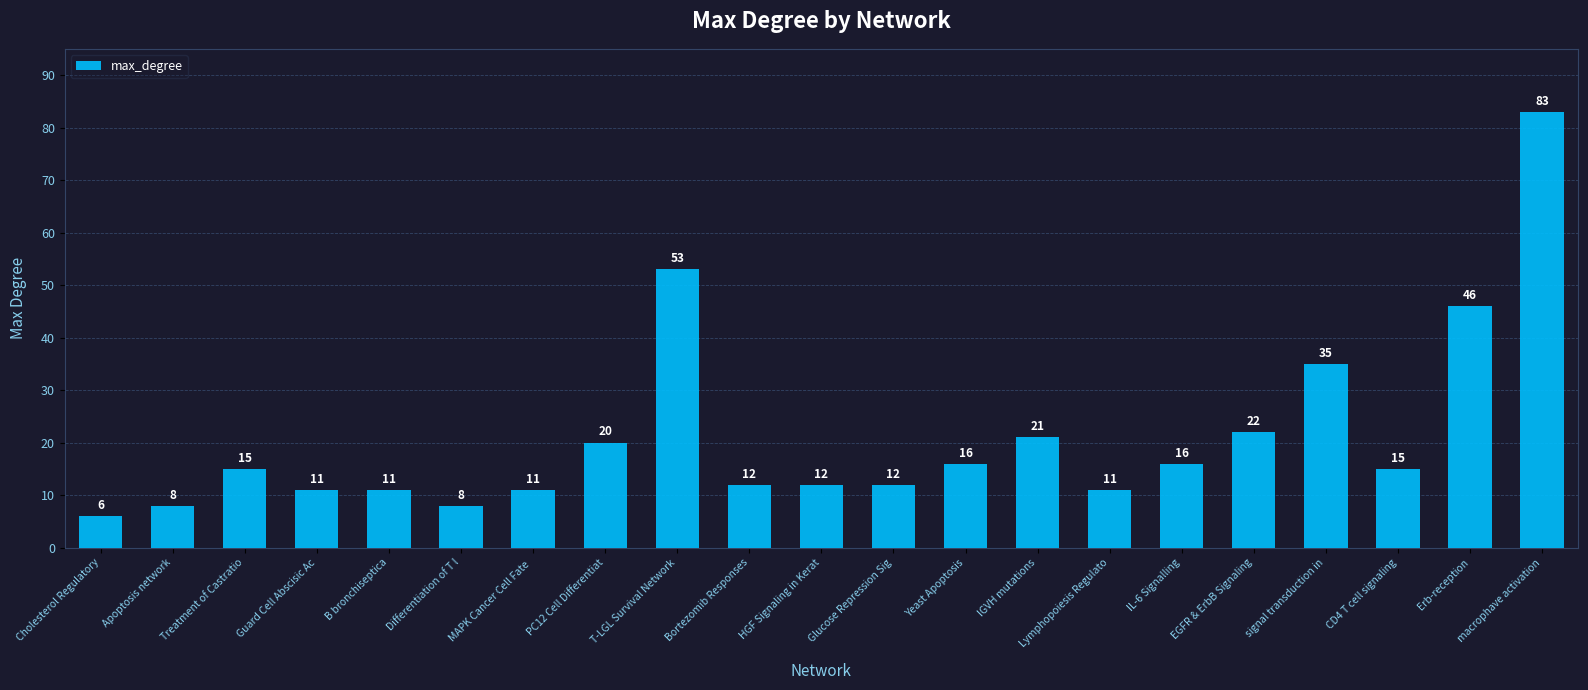

How many data points does each series have?

21